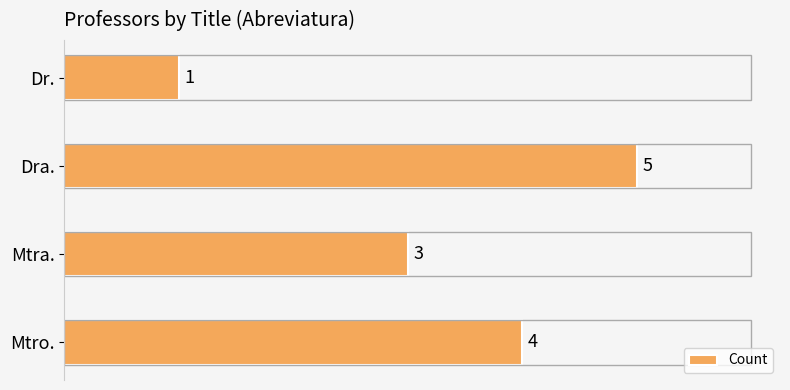

Which has a higher value, Mtro. or Dra.?

Dra.